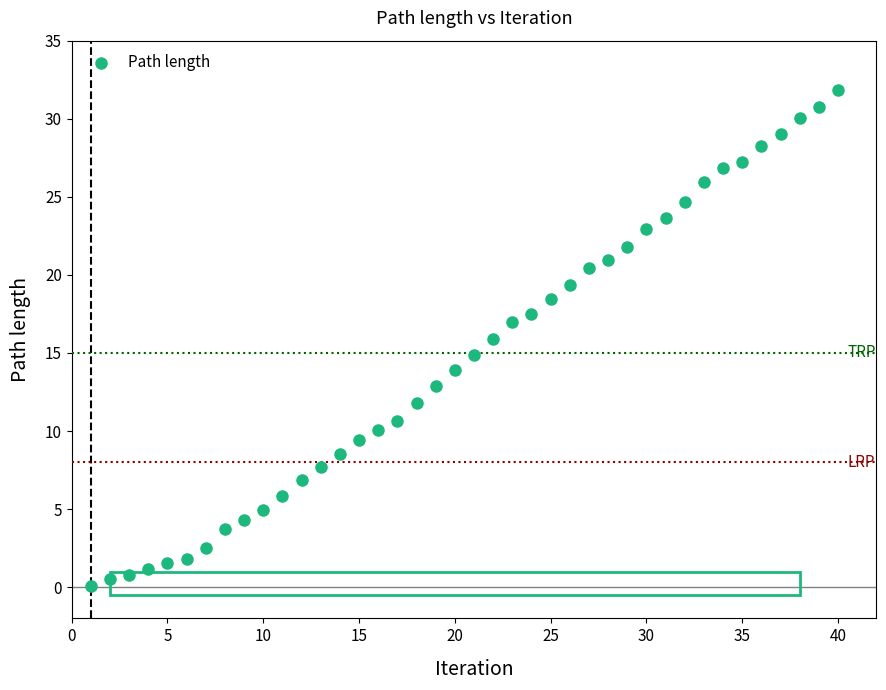

What is the range of Y values (max minus min)?

31.8